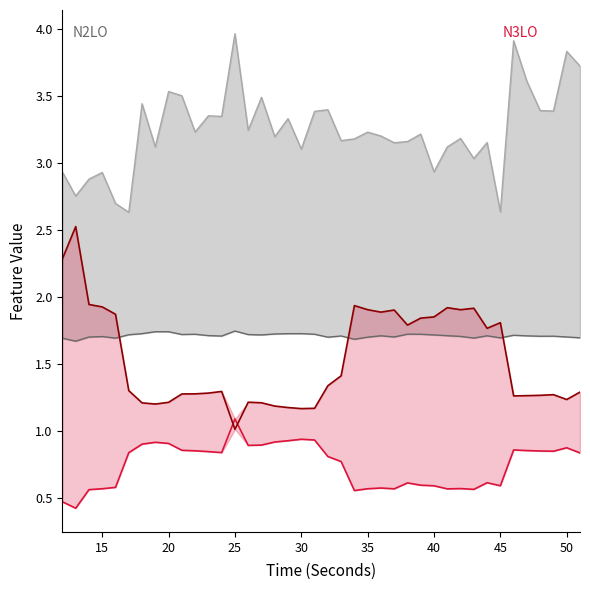

Is it true that hjorthComplexity_EEG_line equals 3.1 at 24?

False